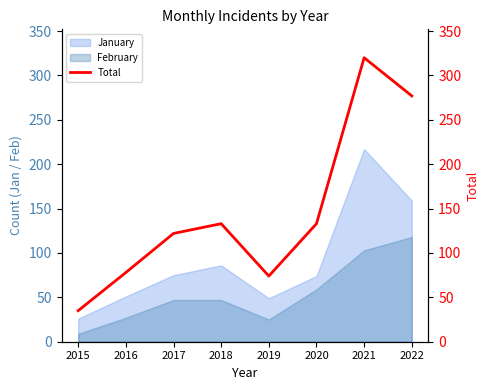

What is the value of the 3rd point from the left?

122